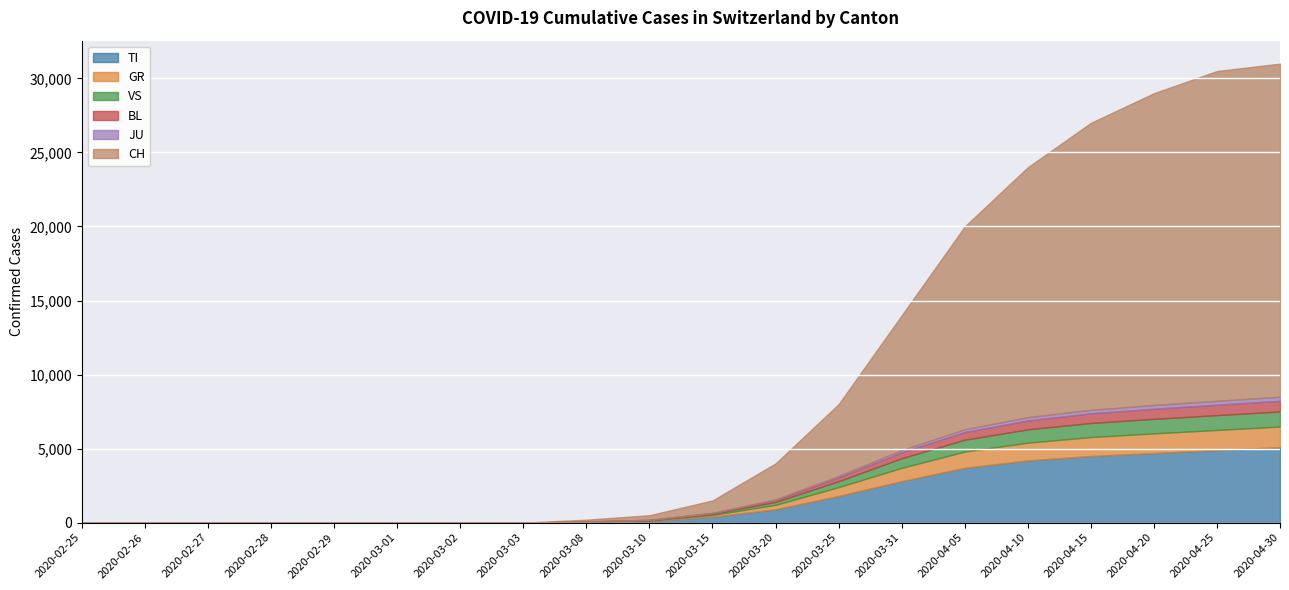

Reading left to right, what are all the values shown in this chart?

TI: 2020-02-25=0	2020-02-26=0	2020-02-27=0	2020-02-28=0	2020-02-29=0	2020-03-01=0	2020-03-02=0	2020-03-03=0	2020-03-08=50	2020-03-10=100	2020-03-15=400	2020-03-20=900	2020-03-25=1800	2020-03-31=2800	2020-04-05=3700	2020-04-10=4200	2020-04-15=4500	2020-04-20=4700	2020-04-25=4900	2020-04-30=5100
GR: 2020-02-25=0	2020-02-26=0	2020-02-27=0	2020-02-28=0	2020-02-29=0	2020-03-01=0	2020-03-02=0	2020-03-03=0	2020-03-08=15	2020-03-10=40	2020-03-15=120	2020-03-20=300	2020-03-25=600	2020-03-31=900	2020-04-05=1100	2020-04-10=1200	2020-04-15=1280	2020-04-20=1330	2020-04-25=1360	2020-04-30=1390
VS: 2020-02-25=0	2020-02-26=0	2020-02-27=0	2020-02-28=0	2020-02-29=0	2020-03-01=0	2020-03-02=0	2020-03-03=0	2020-03-08=10	2020-03-10=30	2020-03-15=80	2020-03-20=200	2020-03-25=400	2020-03-31=650	2020-04-05=800	2020-04-10=900	2020-04-15=950	2020-04-20=980	2020-04-25=1000	2020-04-30=1020
BL: 2020-02-25=0	2020-02-26=0	2020-02-27=0	2020-02-28=0	2020-02-29=0	2020-03-01=0	2020-03-02=0	2020-03-03=0	2020-03-08=5	2020-03-10=15	2020-03-15=45	2020-03-20=120	2020-03-25=250	2020-03-31=400	2020-04-05=520	2020-04-10=600	2020-04-15=650	2020-04-20=680	2020-04-25=700	2020-04-30=720
JU: 2020-02-25=0	2020-02-26=0	2020-02-27=0	2020-02-28=0	2020-02-29=0	2020-03-01=0	2020-03-02=0	2020-03-03=0	2020-03-08=2	2020-03-10=8	2020-03-15=20	2020-03-20=50	2020-03-25=100	2020-03-31=150	2020-04-05=190	2020-04-10=220	2020-04-15=240	2020-04-20=255	2020-04-25=265	2020-04-30=275
CH: 2020-02-25=0	2020-02-26=0	2020-02-27=0	2020-02-28=0	2020-02-29=0	2020-03-01=0	2020-03-02=0	2020-03-03=0	2020-03-08=200	2020-03-10=500	2020-03-15=1500	2020-03-20=4000	2020-03-25=8000	2020-03-31=14000	2020-04-05=20000	2020-04-10=24000	2020-04-15=27000	2020-04-20=29000	2020-04-25=30500	2020-04-30=31000